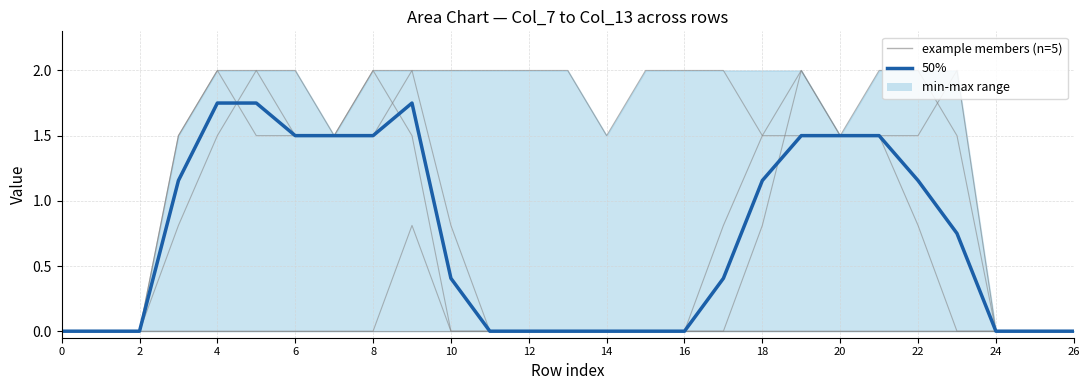

What is the sum of the example member col_11 values at 0 and 6?

1.5